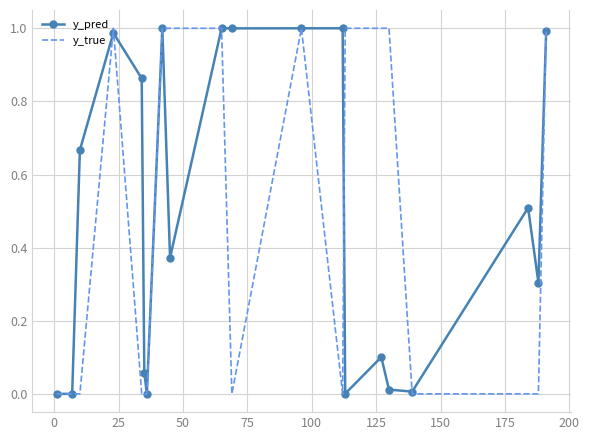

Which series has the largest range (max minus min)?

y_true